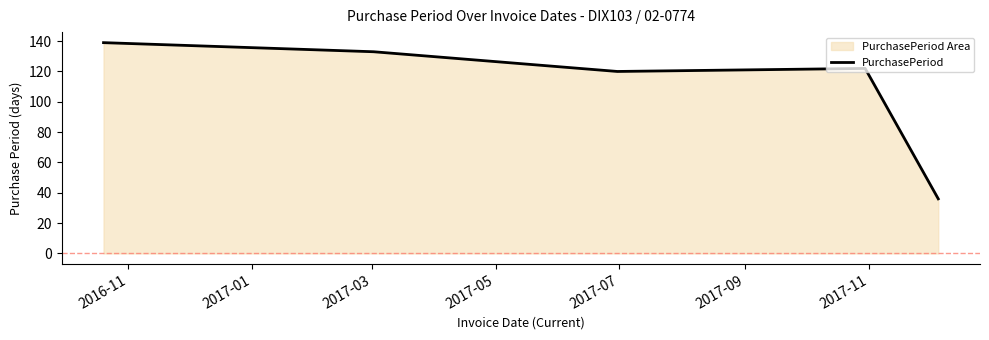

How many lines are shown in the chart?

1